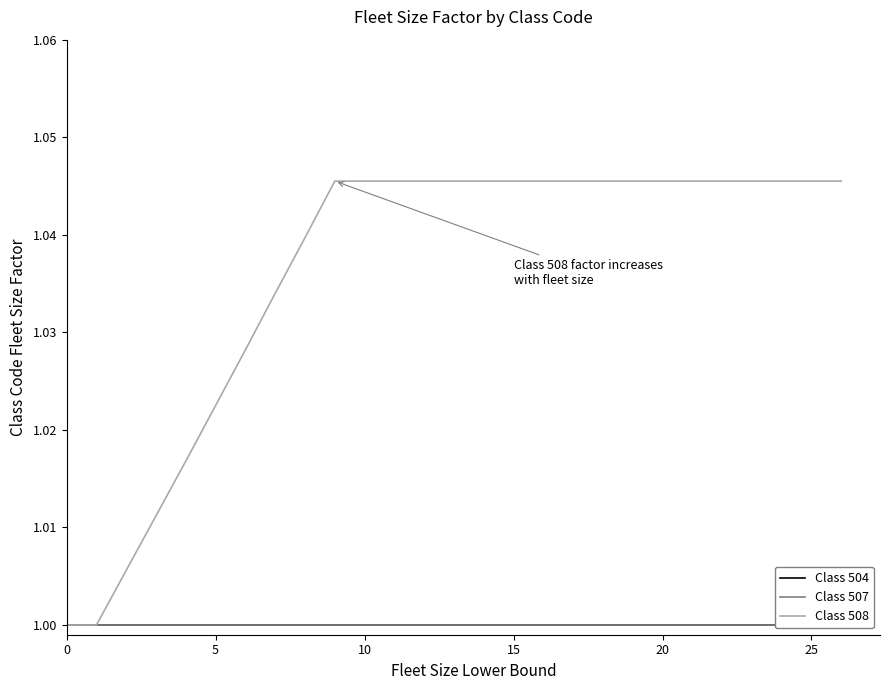

How many Class 508 values are between 1 and 2?

15